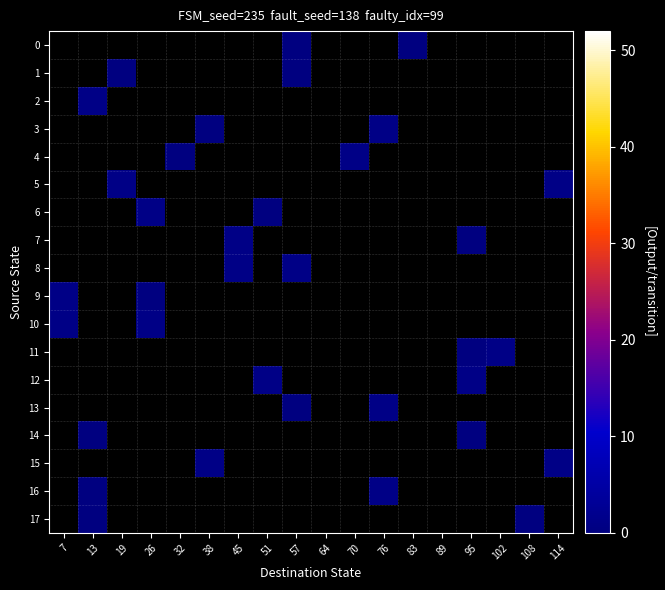

Between 45 and 89, which is larger?

45